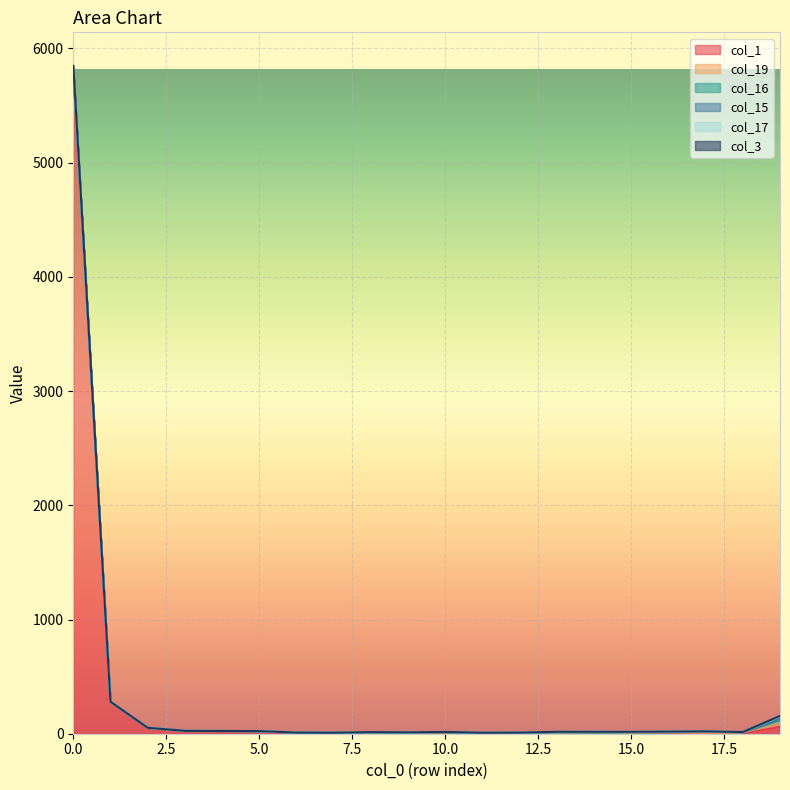

What is the value of the col_3 point at the 2nd from the left?

2